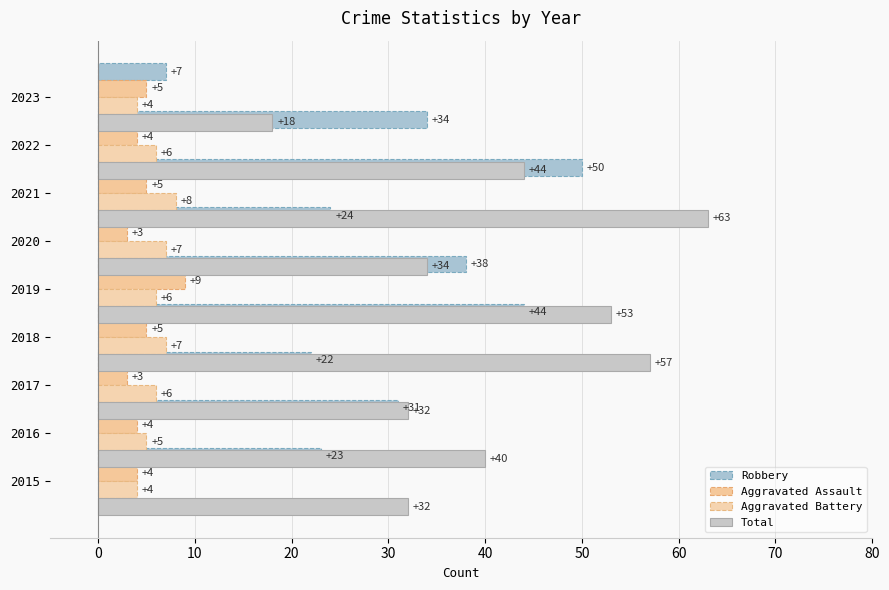

Which series has the widest spread of values?

Total